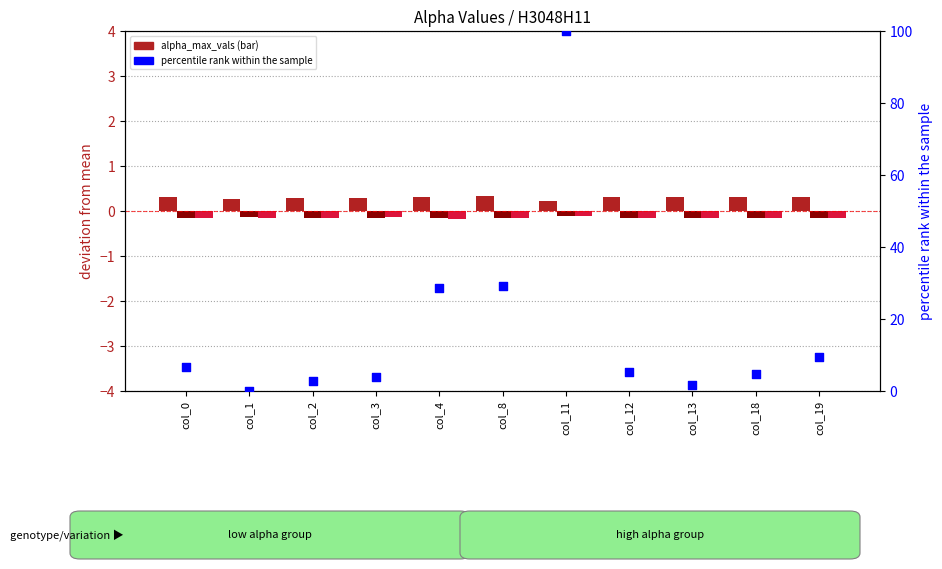

What is the total value across all series at col_4?

28.7